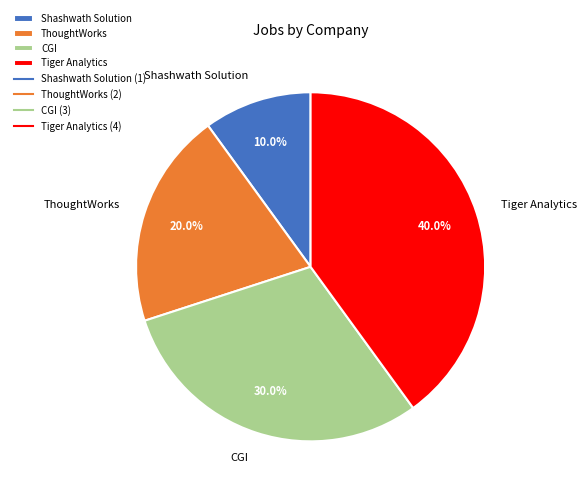

Is there any slice that represents more than half of the pie?

No